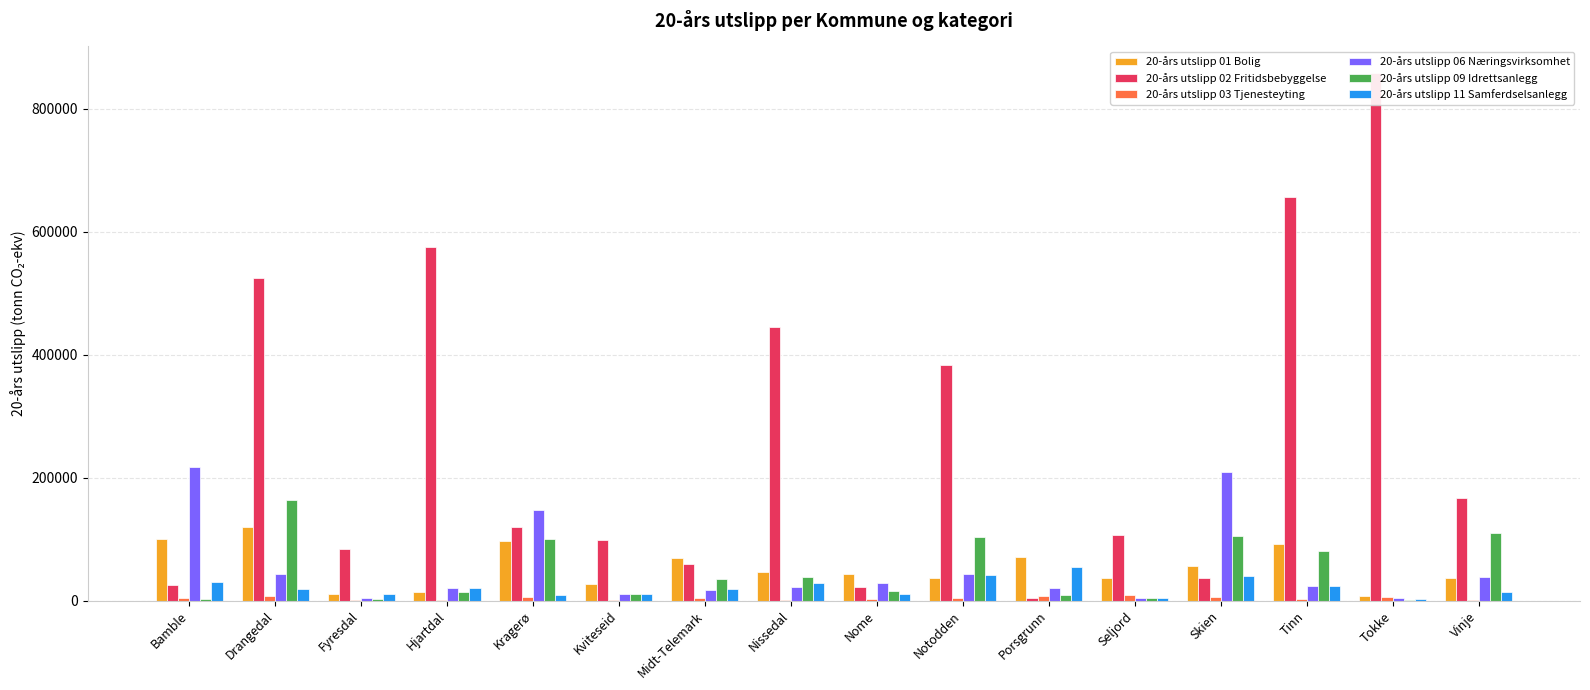

What position from the left is Kragerø?

5